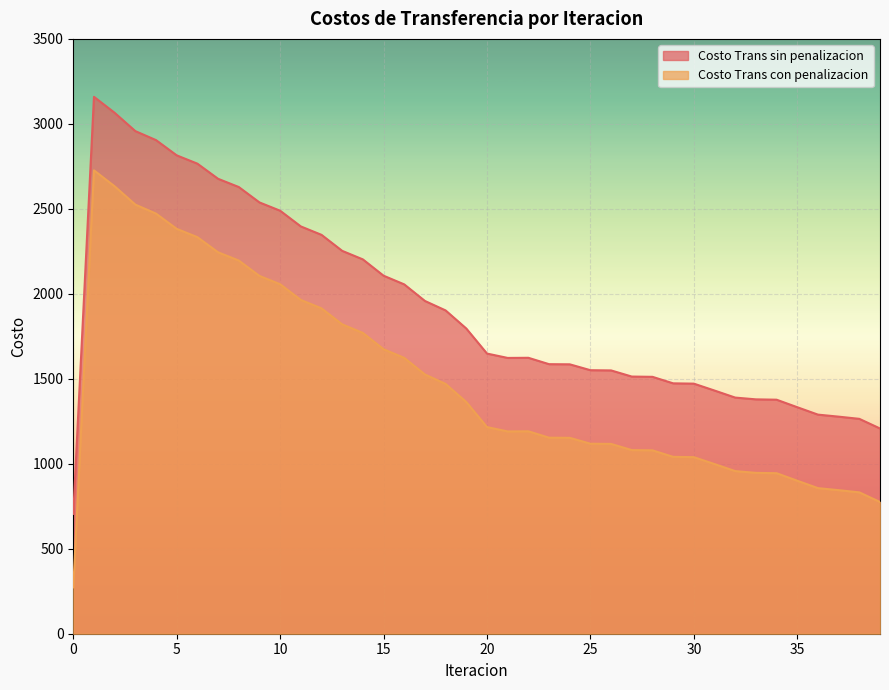

At how many categories does at least one series exceed 2291?

12